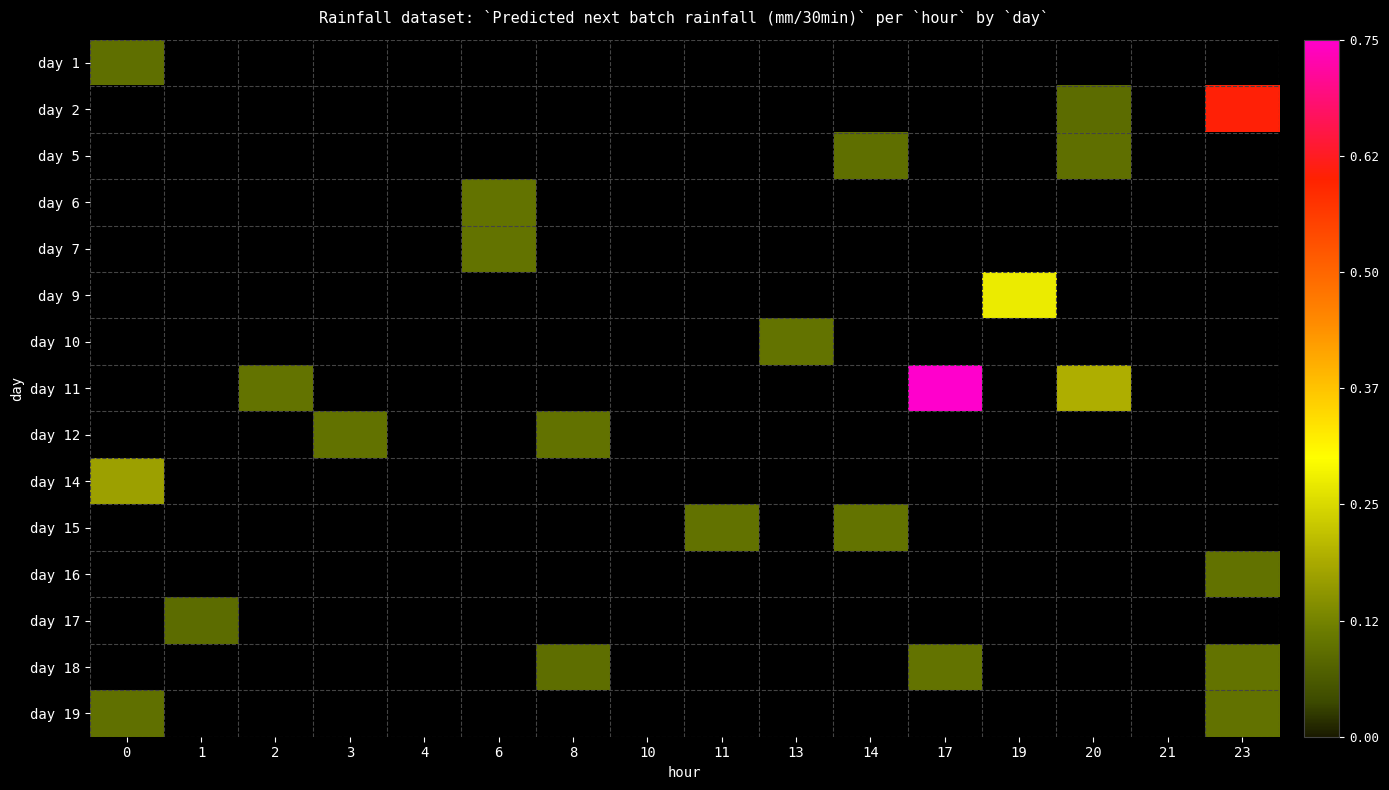

Reading right to left, list all the values displayed in this chart.

row_0: 0.0	0.0	0.0	0.0	0.0	0.0	0.0	0.0	0.0	0.0	0.0	0.0	0.0	0.0	0.0	0.1
row_1: 0.6	0.0	0.1	0.0	0.0	0.0	0.0	0.0	0.0	0.0	0.0	0.0	0.0	0.0	0.0	0.0
row_2: 0.0	0.0	0.1	0.0	0.0	0.1	0.0	0.0	0.0	0.0	0.0	0.0	0.0	0.0	0.0	0.0
row_3: 0.0	0.0	0.0	0.0	0.0	0.0	0.0	0.0	0.0	0.0	0.1	0.0	0.0	0.0	0.0	0.0
row_4: 0.0	0.0	0.0	0.0	0.0	0.0	0.0	0.0	0.0	0.0	0.1	0.0	0.0	0.0	0.0	0.0
row_5: 0.0	0.0	0.0	0.3	0.0	0.0	0.0	0.0	0.0	0.0	0.0	0.0	0.0	0.0	0.0	0.0
row_6: 0.0	0.0	0.0	0.0	0.0	0.0	0.1	0.0	0.0	0.0	0.0	0.0	0.0	0.0	0.0	0.0
row_7: 0.0	0.0	0.2	0.0	0.7	0.0	0.0	0.0	0.0	0.0	0.0	0.0	0.0	0.1	0.0	0.0
row_8: 0.0	0.0	0.0	0.0	0.0	0.0	0.0	0.0	0.0	0.1	0.0	0.0	0.1	0.0	0.0	0.0
row_9: 0.0	0.0	0.0	0.0	0.0	0.0	0.0	0.0	0.0	0.0	0.0	0.0	0.0	0.0	0.0	0.2
row_10: 0.0	0.0	0.0	0.0	0.0	0.1	0.0	0.1	0.0	0.0	0.0	0.0	0.0	0.0	0.0	0.0
row_11: 0.1	0.0	0.0	0.0	0.0	0.0	0.0	0.0	0.0	0.0	0.0	0.0	0.0	0.0	0.0	0.0
row_12: 0.0	0.0	0.0	0.0	0.0	0.0	0.0	0.0	0.0	0.0	0.0	0.0	0.0	0.0	0.1	0.0
row_13: 0.1	0.0	0.0	0.0	0.1	0.0	0.0	0.0	0.0	0.1	0.0	0.0	0.0	0.0	0.0	0.0
row_14: 0.1	0.0	0.0	0.0	0.0	0.0	0.0	0.0	0.0	0.0	0.0	0.0	0.0	0.0	0.0	0.1